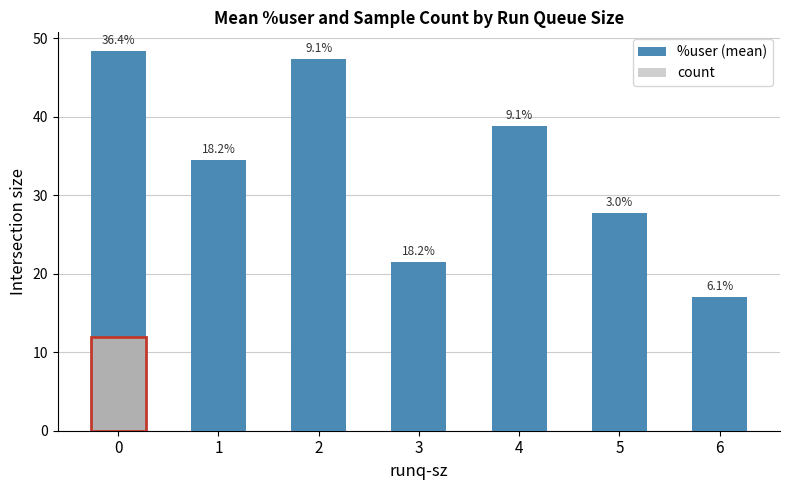

What is the spread (max minus min) of values at 0?

36.3